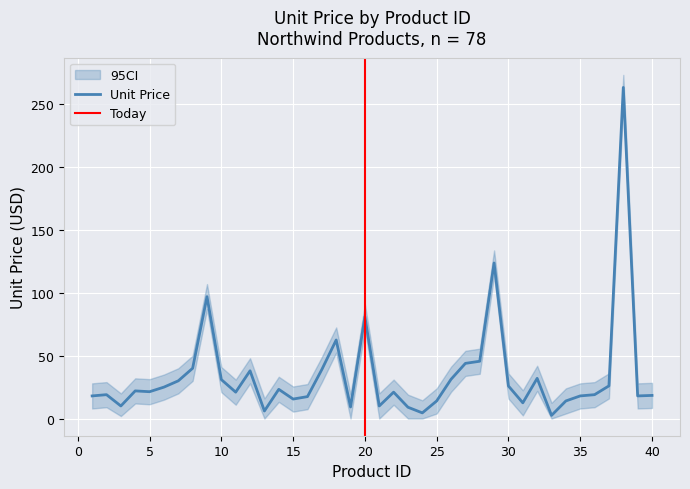

Reading right to left, extract all data points from this chart.

unitPrice: 18.4	18.0	263.5	26.0	19.0	18.0	14.0	2.5	32.0	12.5	25.9	123.8	45.6	43.9	31.2	14.0	4.5	9.0	21.0	10.0	81.0	9.2	62.5	39.0	17.4	15.5	23.2	6.0	38.0	21.0	31.0	97.0	40.0	30.0	25.0	21.4	22.0	10.0	19.0	18.0
unitPrice_upper: 28.4	28.0	273.5	36.0	29.0	28.0	24.0	12.5	42.0	22.5	35.9	133.8	55.6	53.9	41.2	24.0	14.5	19.0	31.0	20.0	91.0	19.2	72.5	49.0	27.4	25.5	33.2	16.0	48.0	31.0	41.0	107.0	50.0	40.0	35.0	31.4	32.0	20.0	29.0	28.0
unitPrice_lower: 8.4	8.0	253.5	16.0	9.0	8.0	4.0	0.0	22.0	2.5	15.9	113.8	35.6	33.9	21.2	4.0	0.0	0.0	11.0	0.0	71.0	0.0	52.5	29.0	7.5	5.5	13.2	0.0	28.0	11.0	21.0	87.0	30.0	20.0	15.0	11.3	12.0	2.0	9.0	8.0